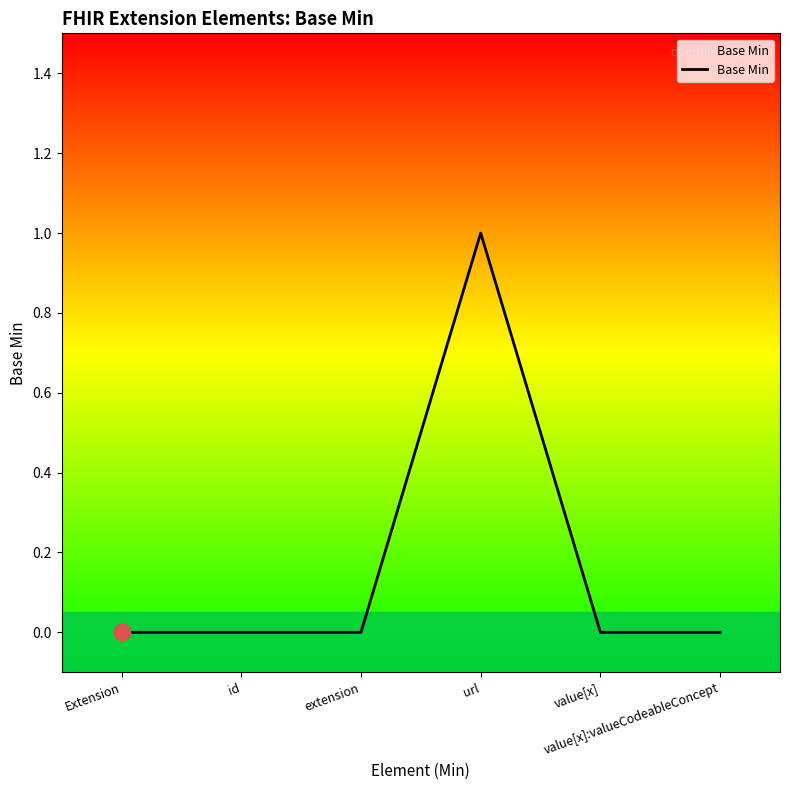

Reading left to right, transcribe all the data shown in this chart.

Extension=0	id=0	extension=0	url=1	value[x]=0	value[x]:valueCodeableConcept=0